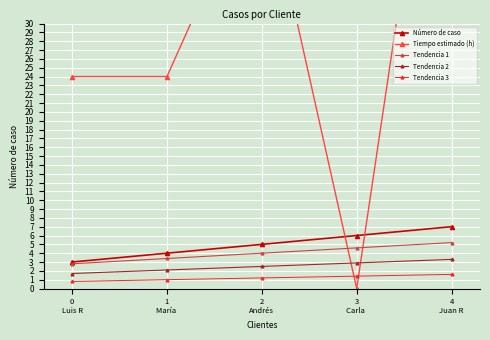

Which series has the widest spread of values?

Tiempo estimado (h)